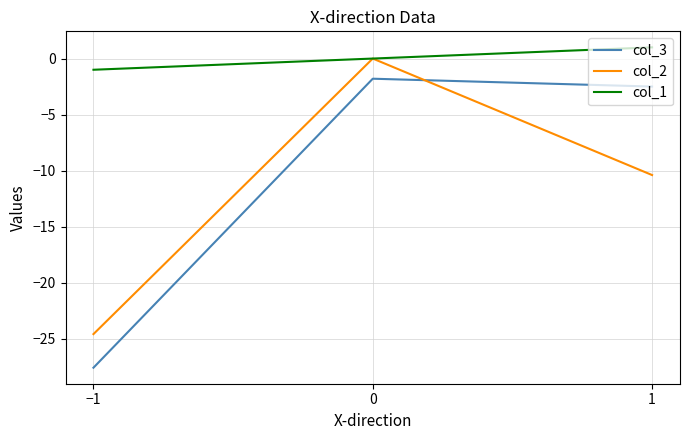

What is the minimum value shown in the chart?

-27.6